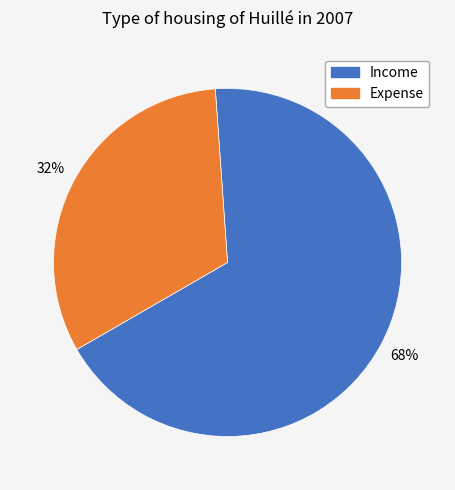

What is the majority slice?

Income